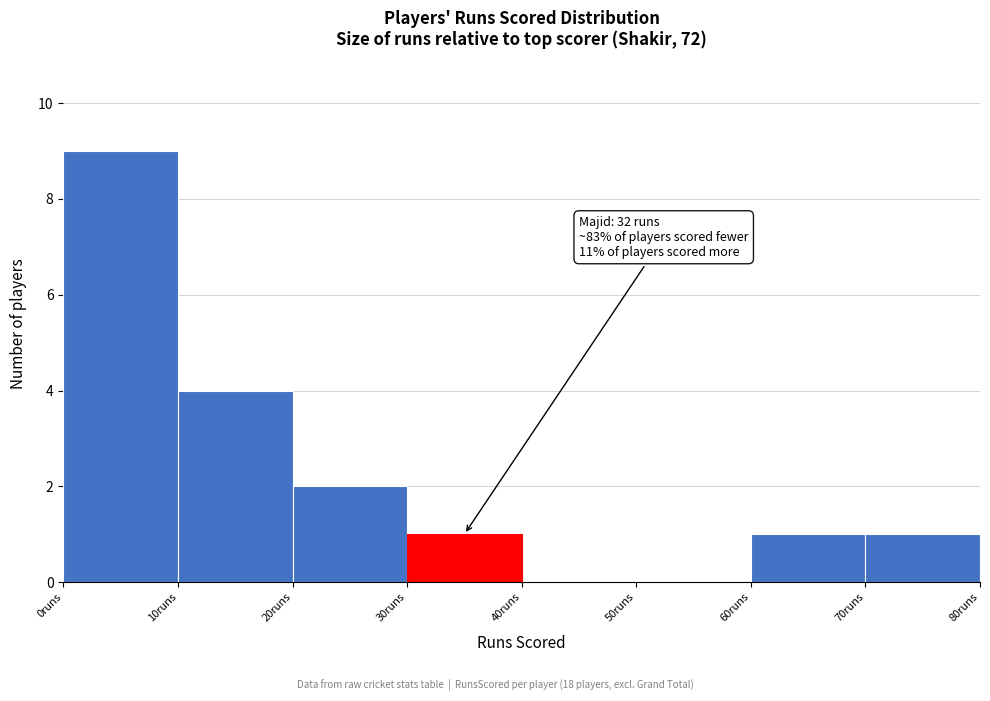

Which range on the x-axis has the tallest bar?

0 to 10